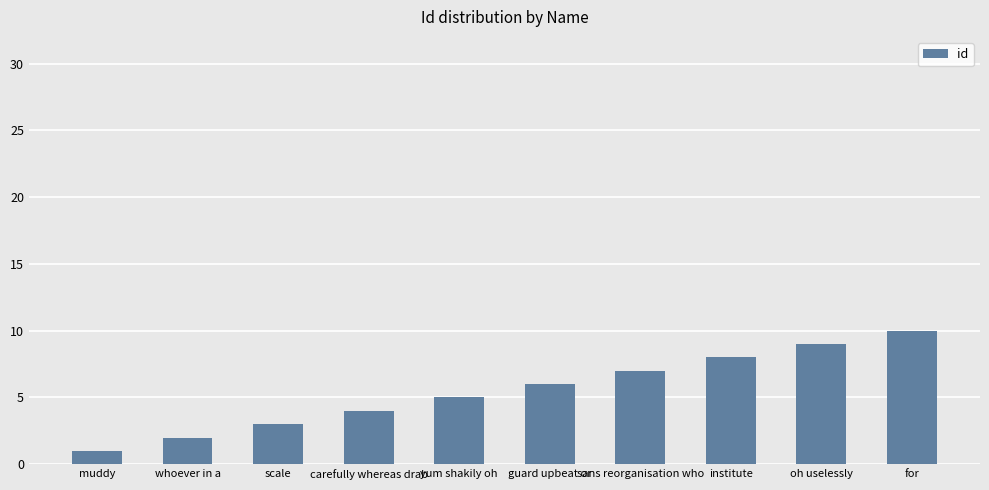

How many data points does each series have?

10